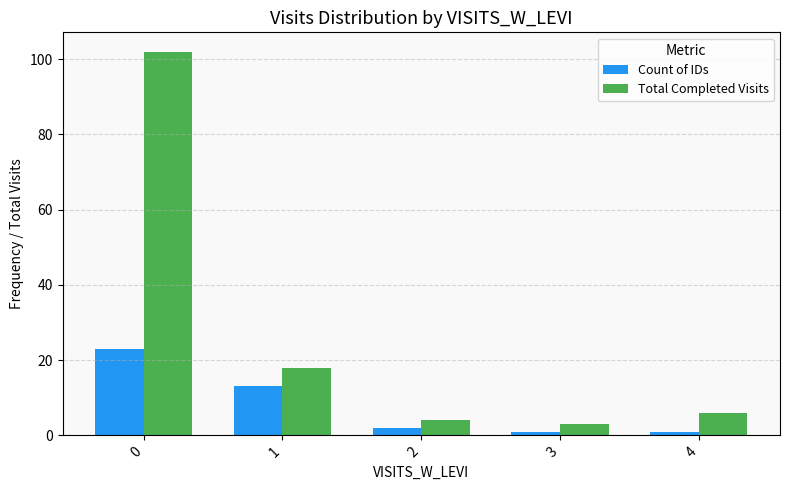

True or false: Count of IDs has a value of 1 at 4.

True